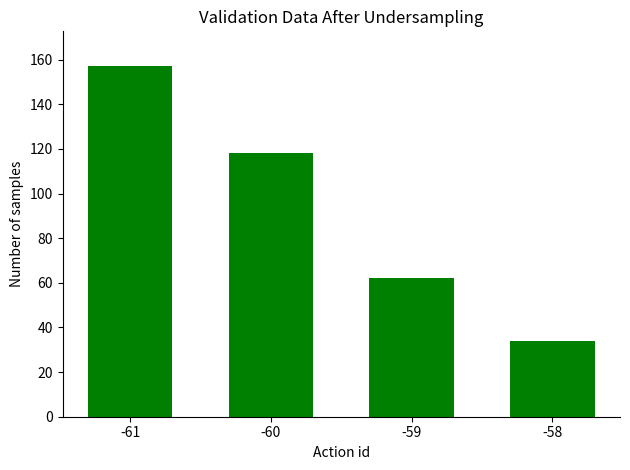

What is the value of the 1st bar from the left?

157